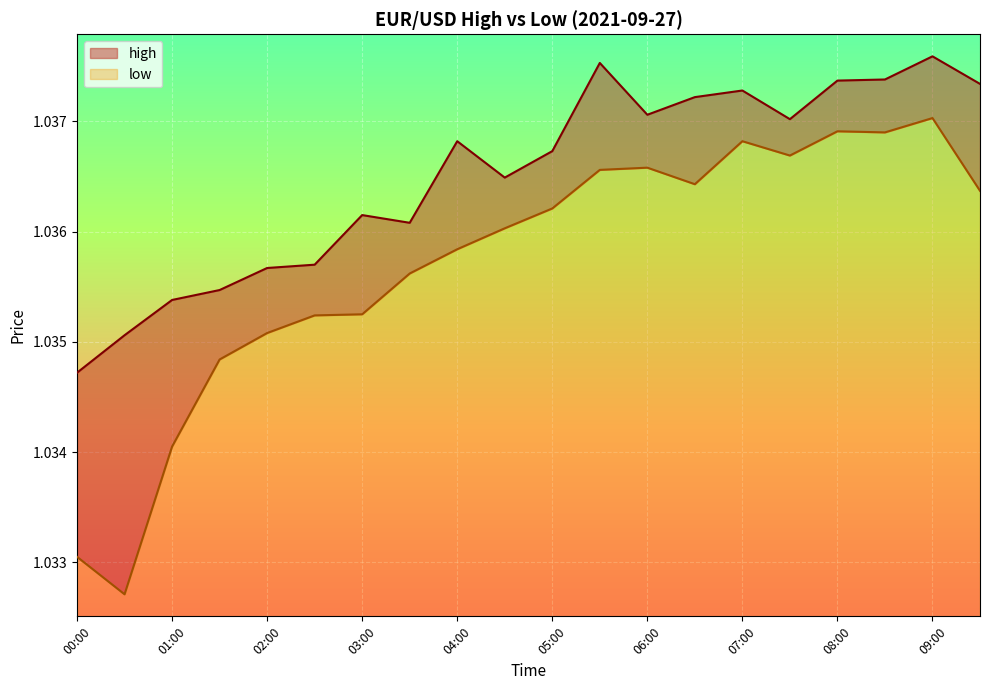

Reading right to left, extract all data points from this chart.

high: 1.0	1.0	1.0	1.0	1.0	1.0	1.0	1.0	1.0	1.0	1.0	1.0	1.0	1.0	1.0	1.0	1.0	1.0	1.0	1.0
low: 1.0	1.0	1.0	1.0	1.0	1.0	1.0	1.0	1.0	1.0	1.0	1.0	1.0	1.0	1.0	1.0	1.0	1.0	1.0	1.0